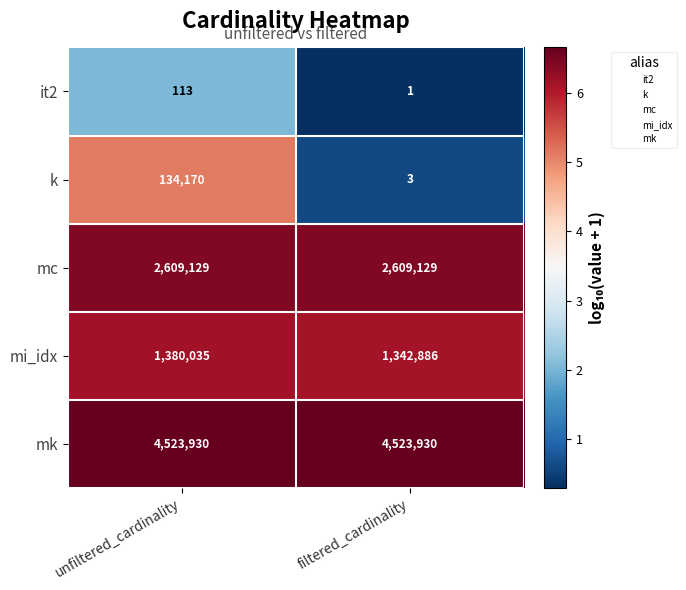

Reading right to left, extract all data points from this chart.

it2: filtered_cardinality=1	unfiltered_cardinality=113
k: filtered_cardinality=3	unfiltered_cardinality=134170
mc: filtered_cardinality=2609129	unfiltered_cardinality=2609129
mi_idx: filtered_cardinality=1342886	unfiltered_cardinality=1380035
mk: filtered_cardinality=4523930	unfiltered_cardinality=4523930